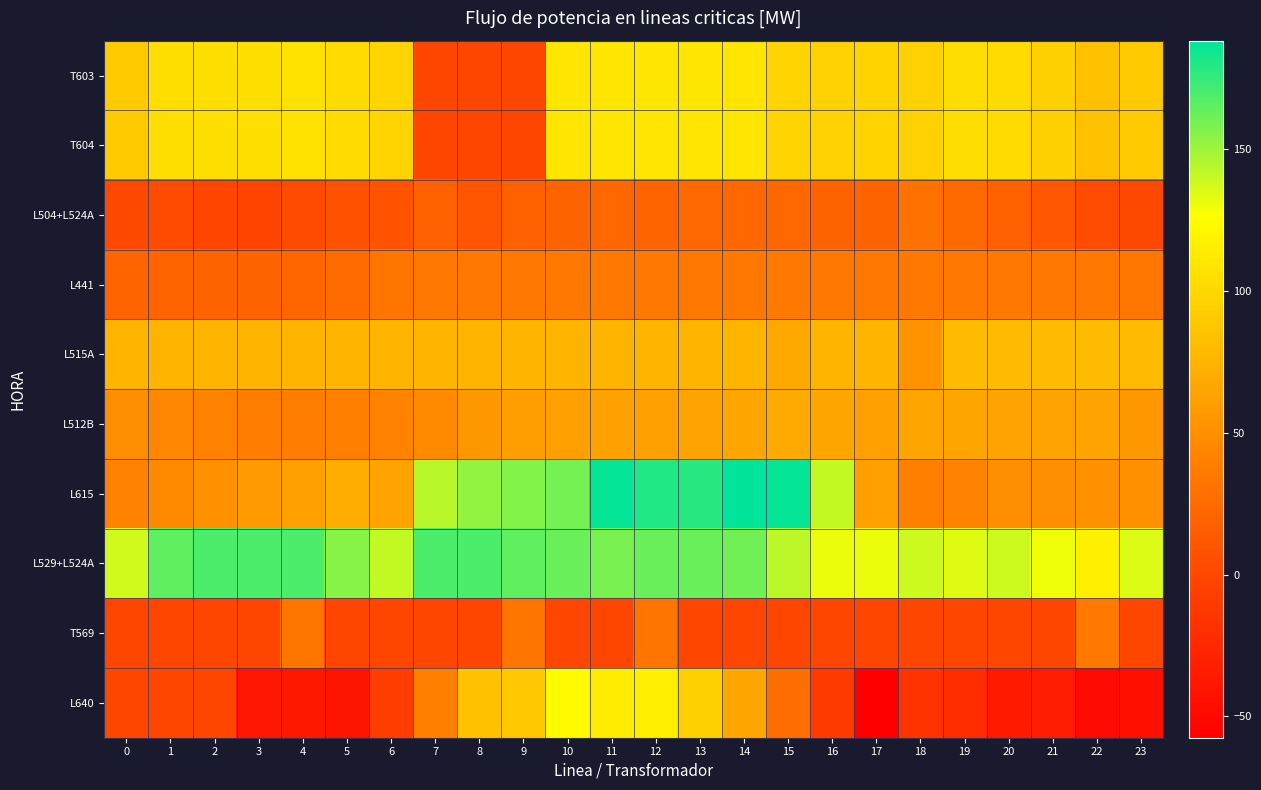

Between 6 and 13, which series saw the biggest shift?

L615